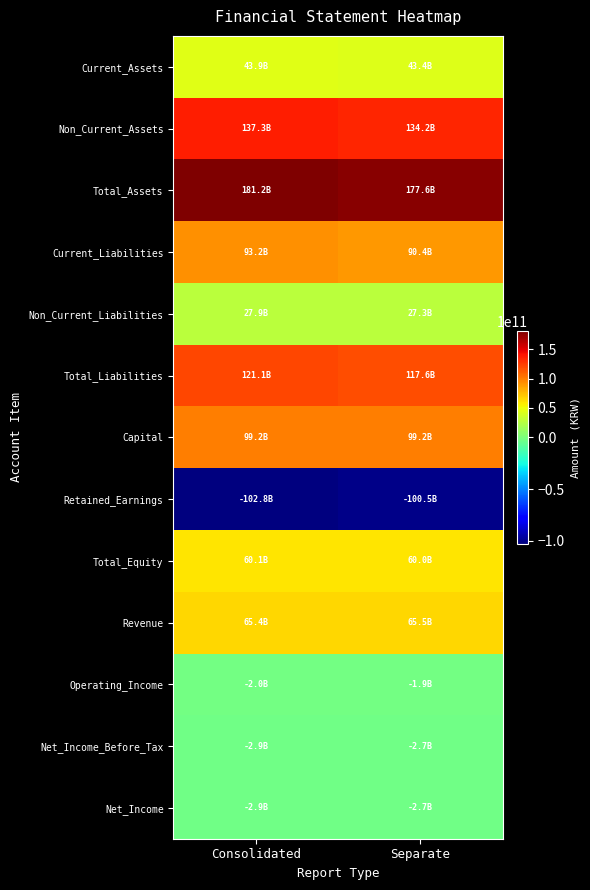

Which series has the largest total across all categories?

Total_Assets